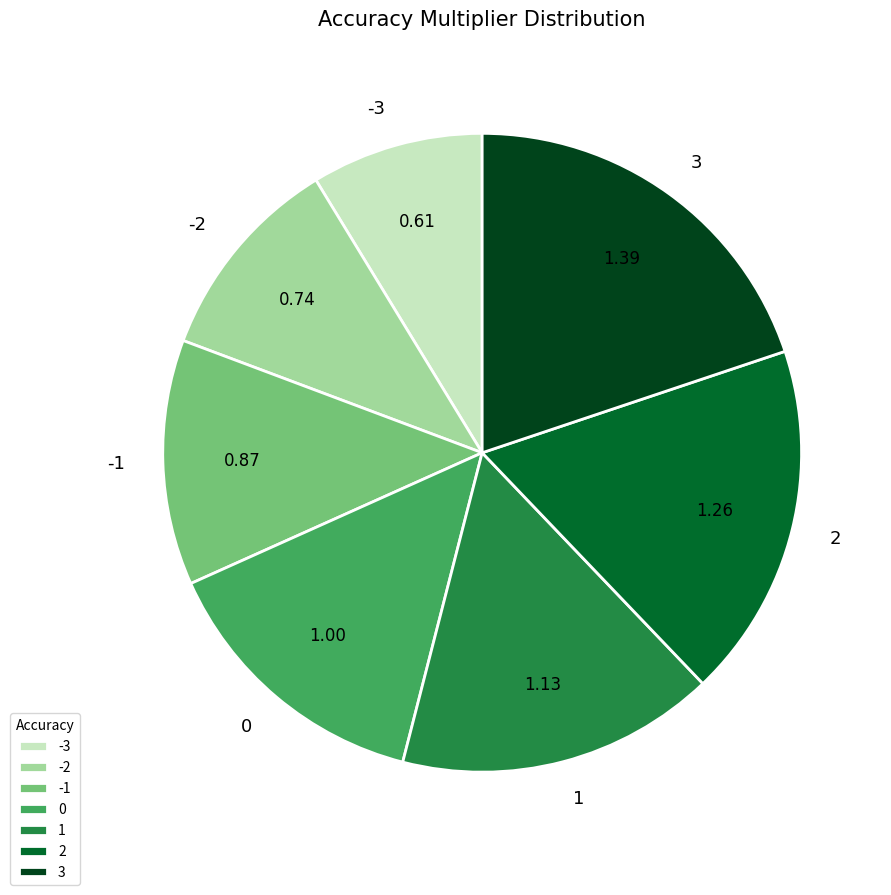

Do 1 and 2 together represent more than half of the pie?

No